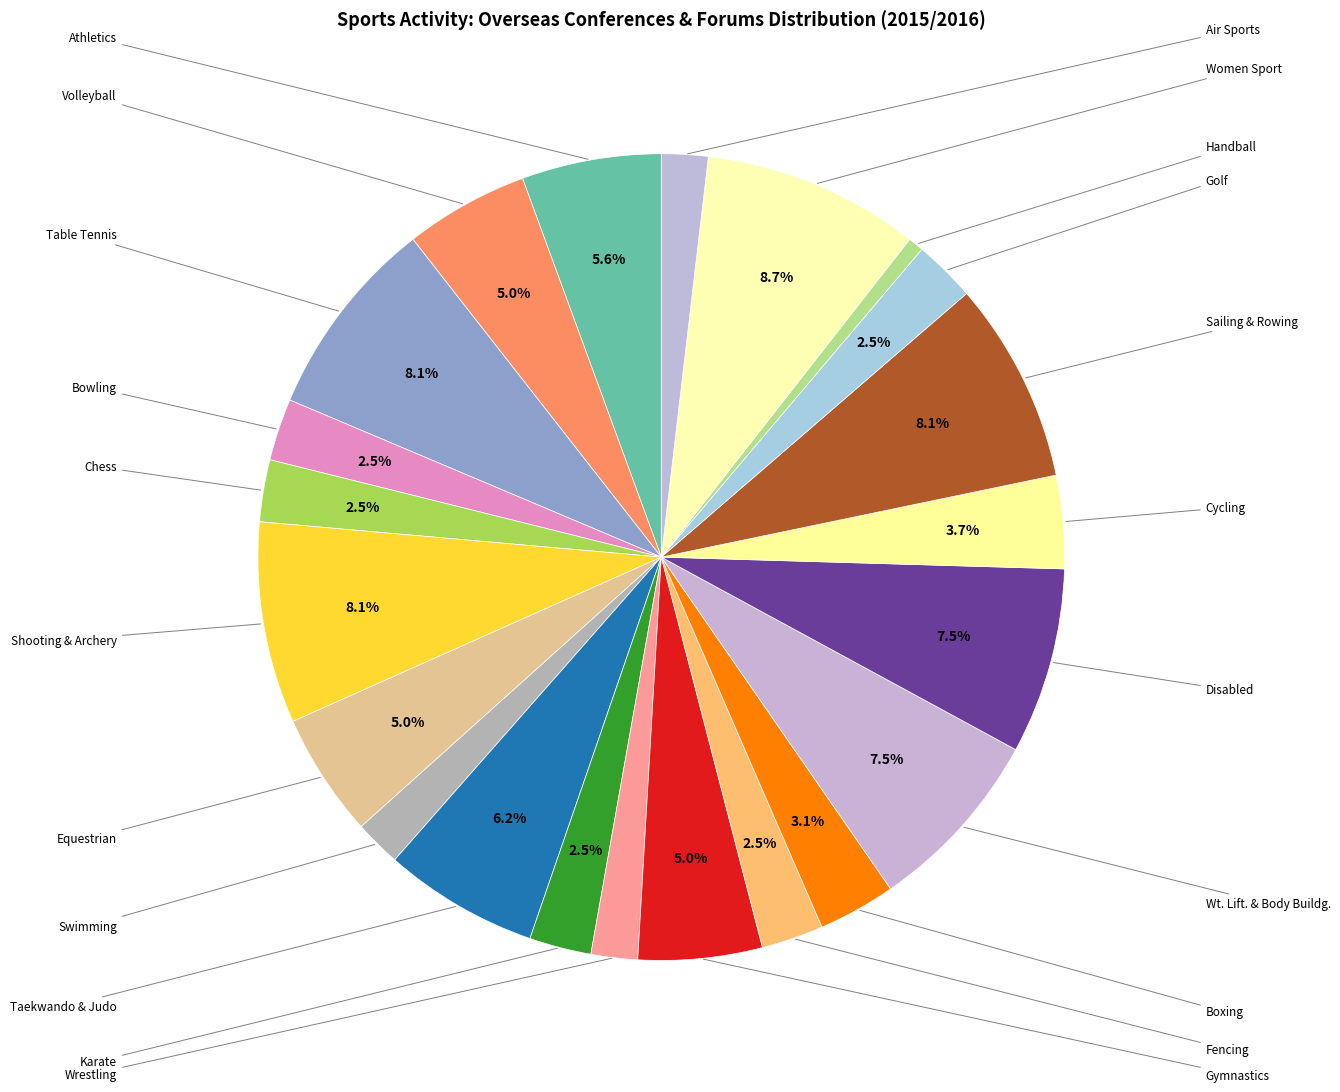

To the nearest percent, what is the difference between the largest and smallest slice percentages?

8%